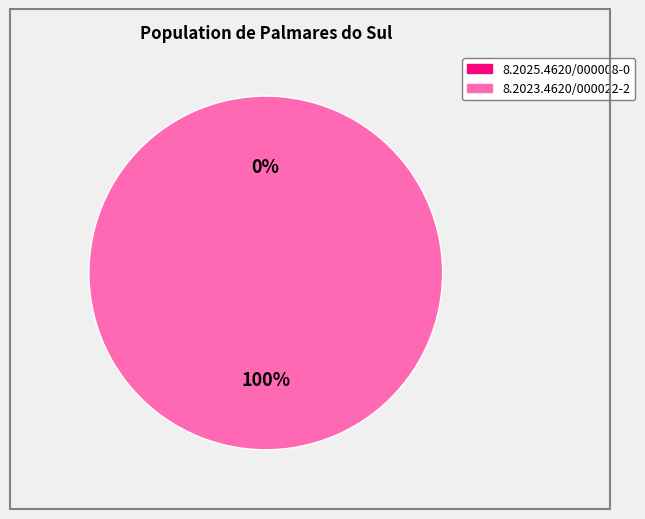

Is there a majority slice in this chart?

Yes